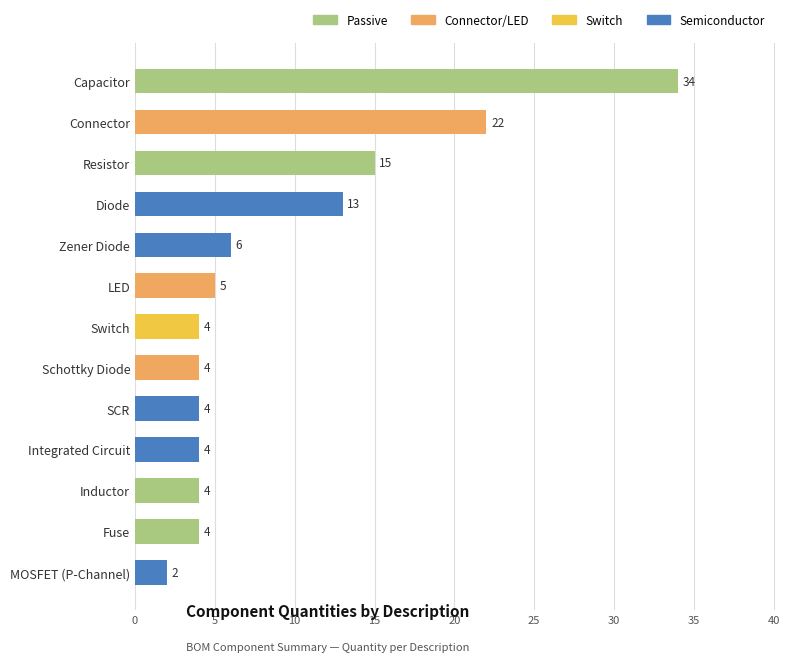

Reading bottom to top, what are all the values shown in this chart?

2	4	4	4	4	4	4	5	6	13	15	22	34